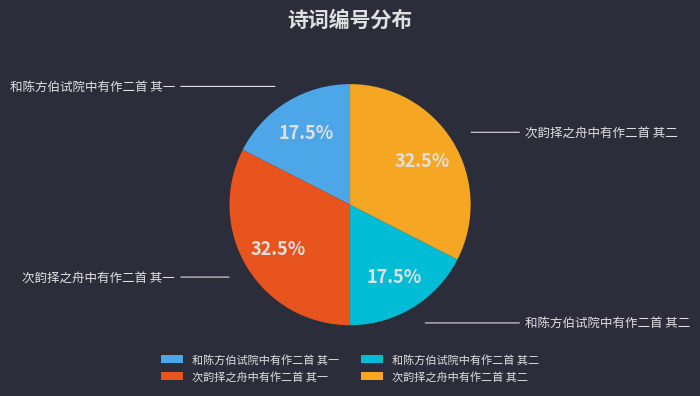

How many segments does this pie chart have?

4